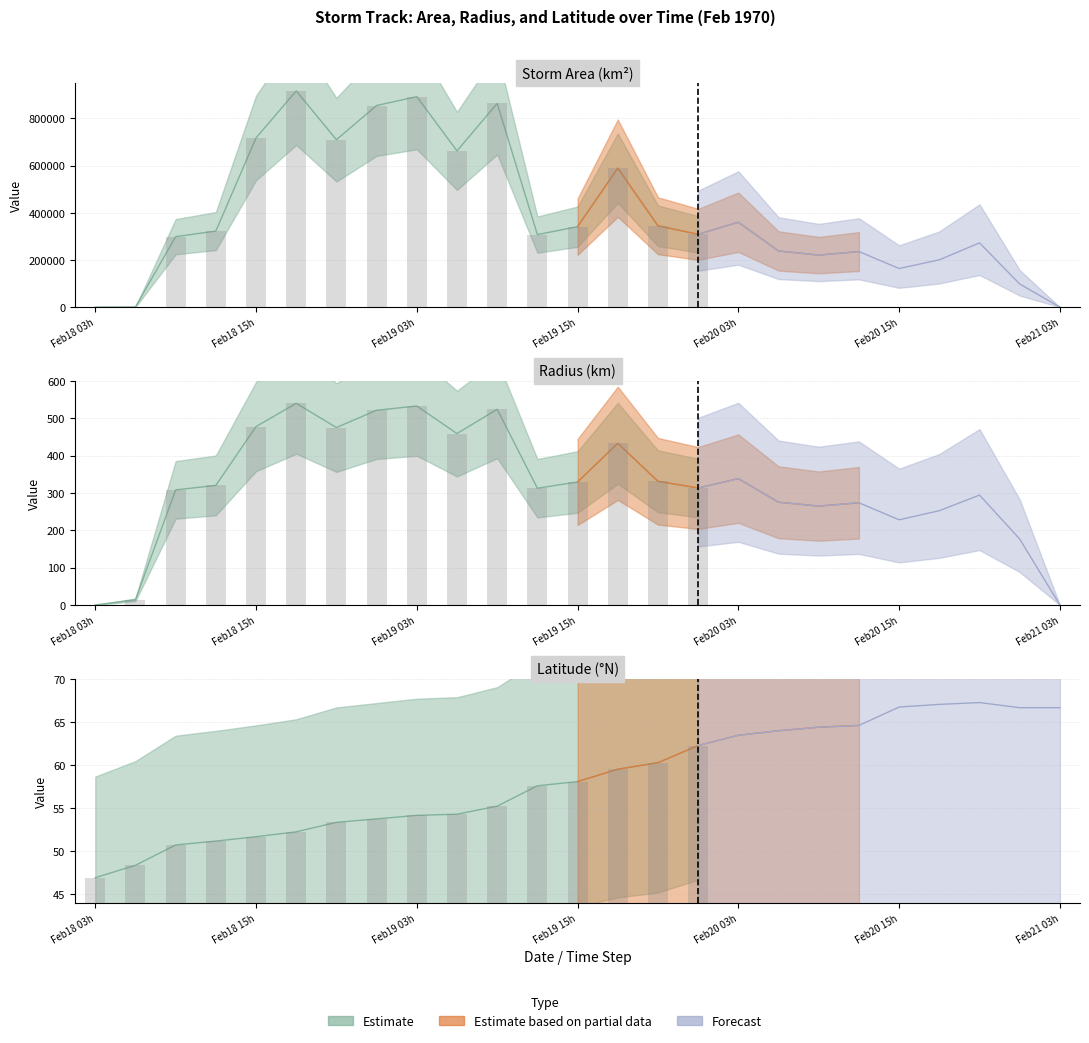

True or false: area has a value of 341250.0 at 12.

True